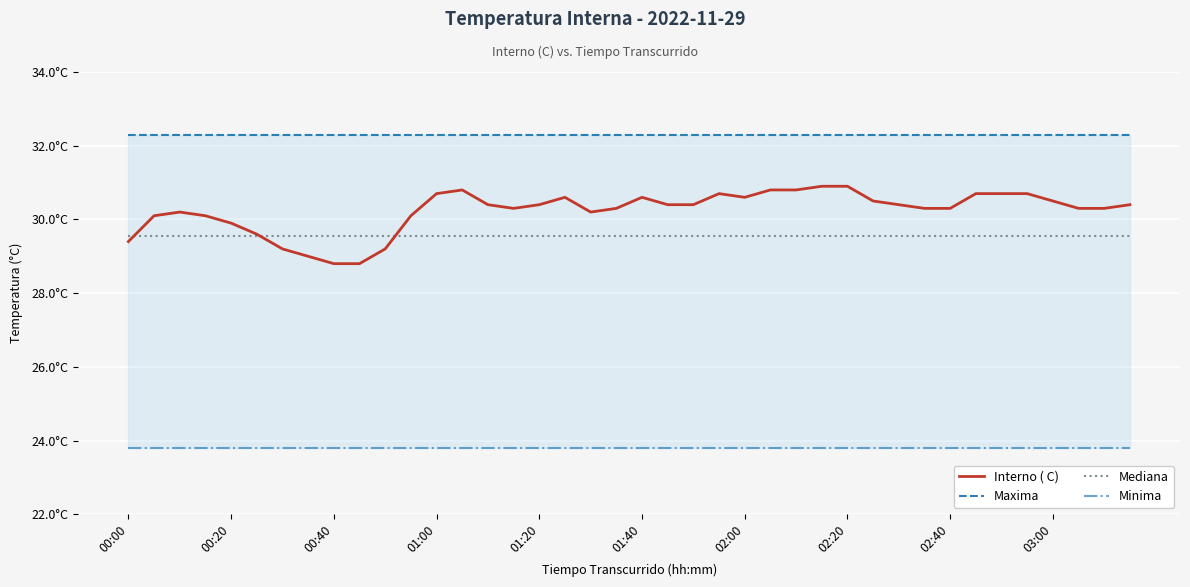

Count the number of data series in this chart.

4